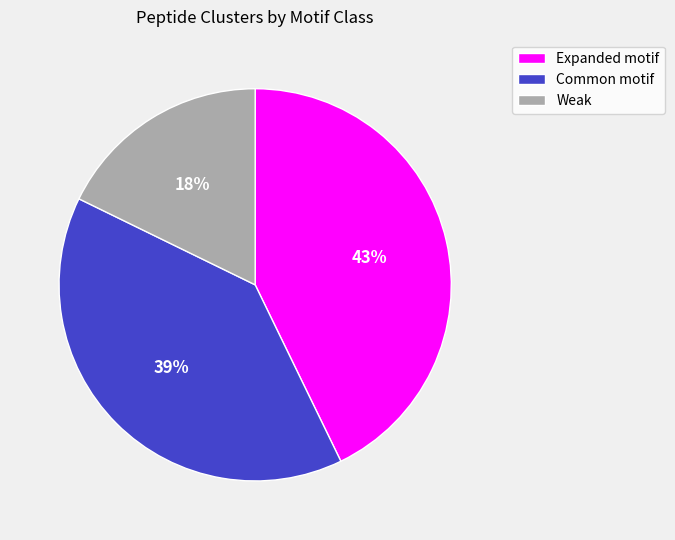

Does any single category account for the majority?

No